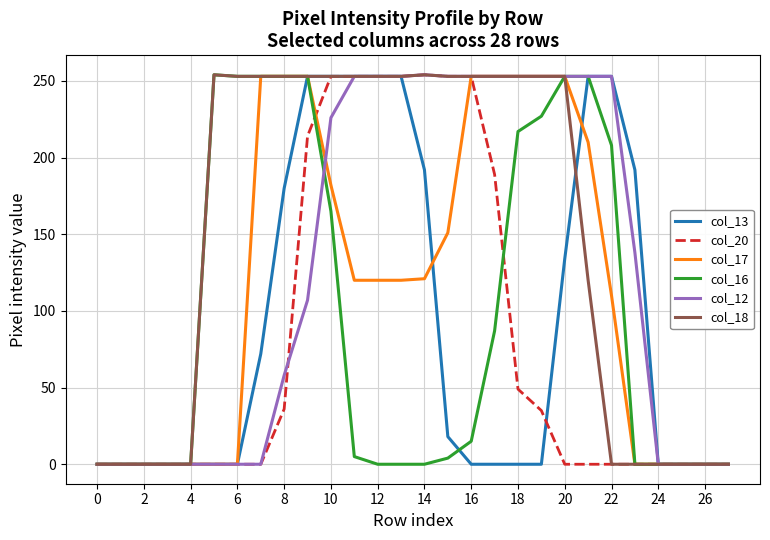

Which series has the largest total across all categories?

col_18